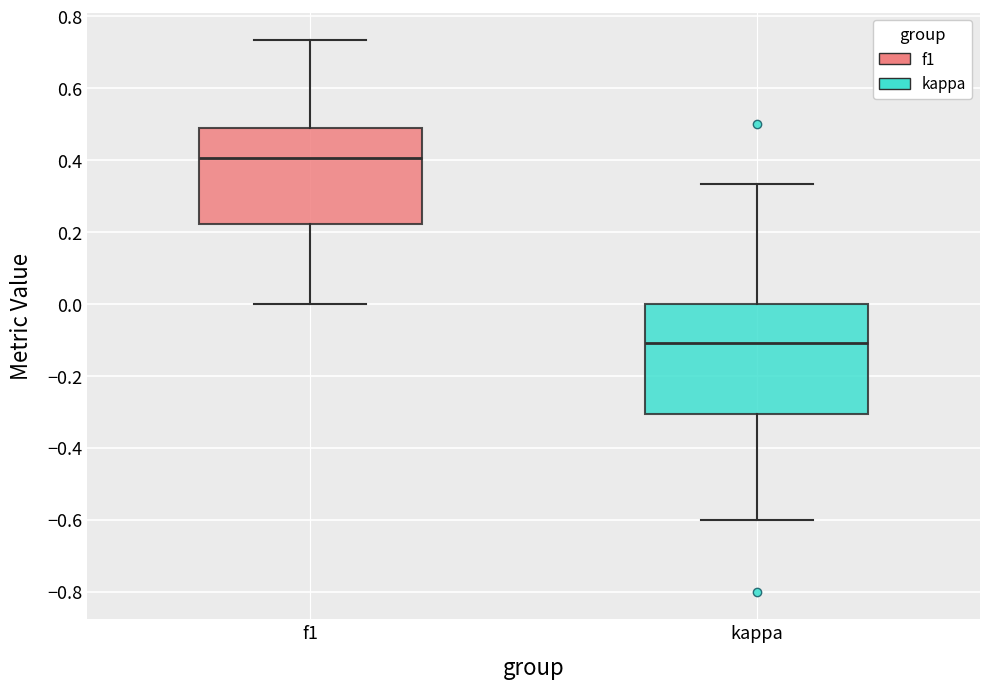

Where does the median line of the box for f1 sit on the y-axis? The values are not printed on the chart, so give them approximately, as read against the axis.

0.40